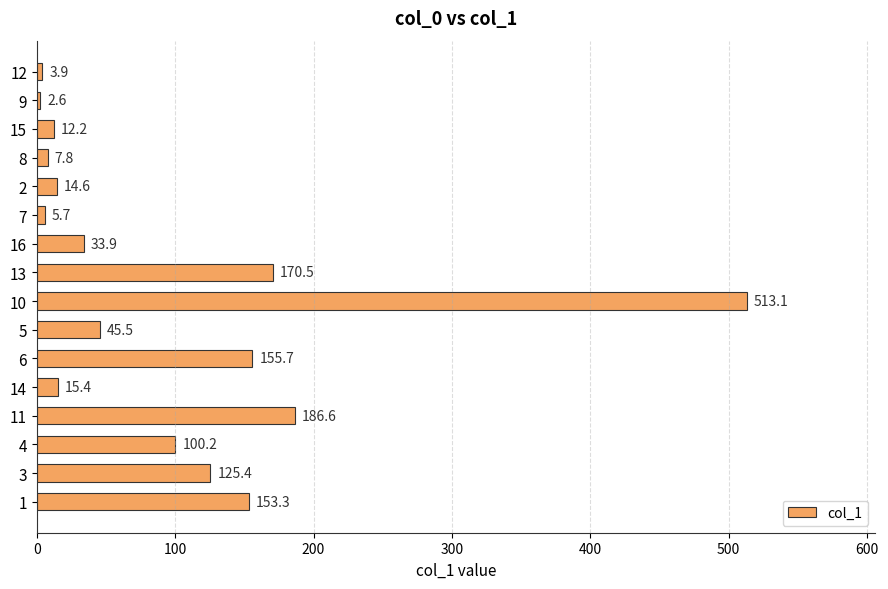

What is the greatest value displayed?

513.1